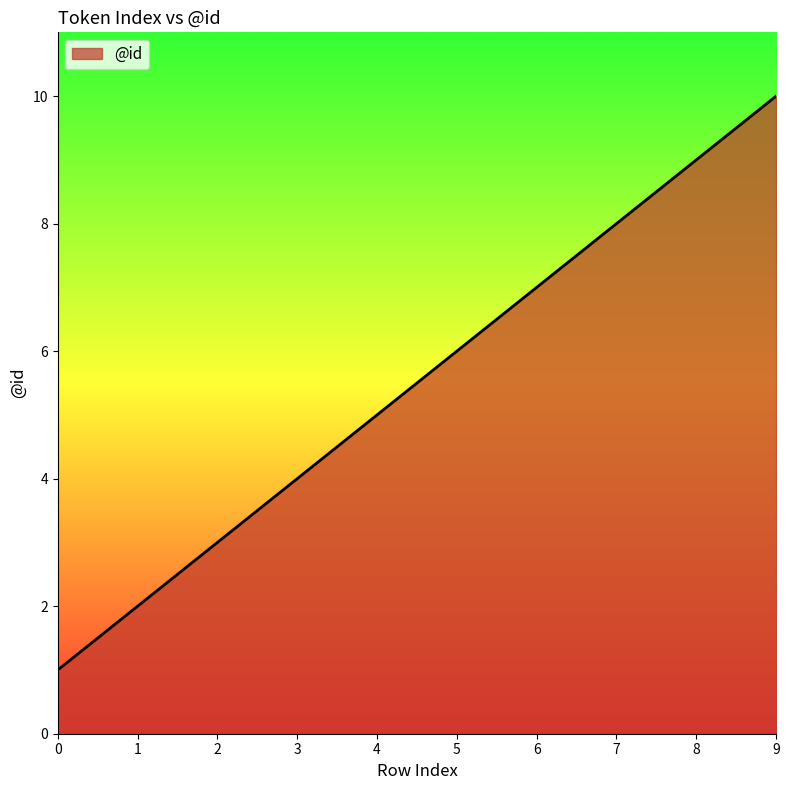

Rank the categories by value from highest to lowest.

9, 8, 7, 6, 5, 4, 3, 2, 1, 0